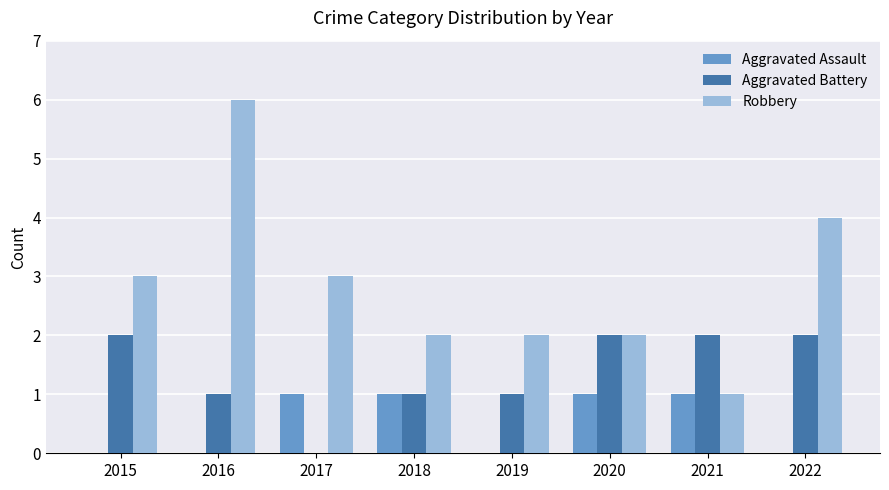

How many groups of bars are there?

8